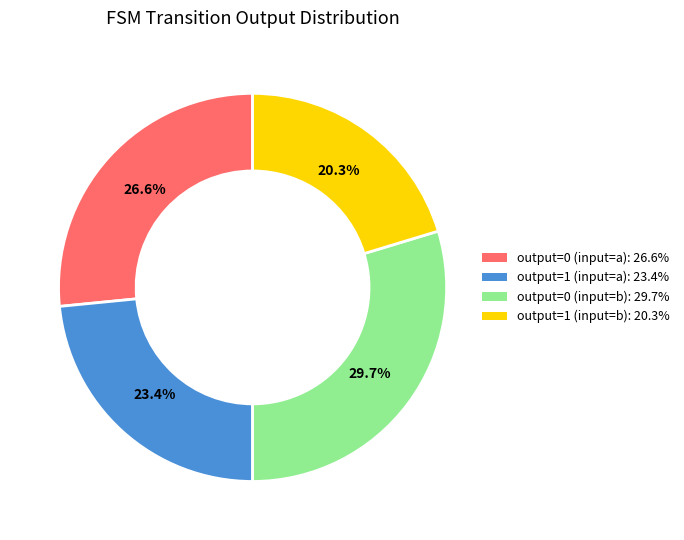

True or false: output=1 (input=a) accounts for 17% of the total.

False